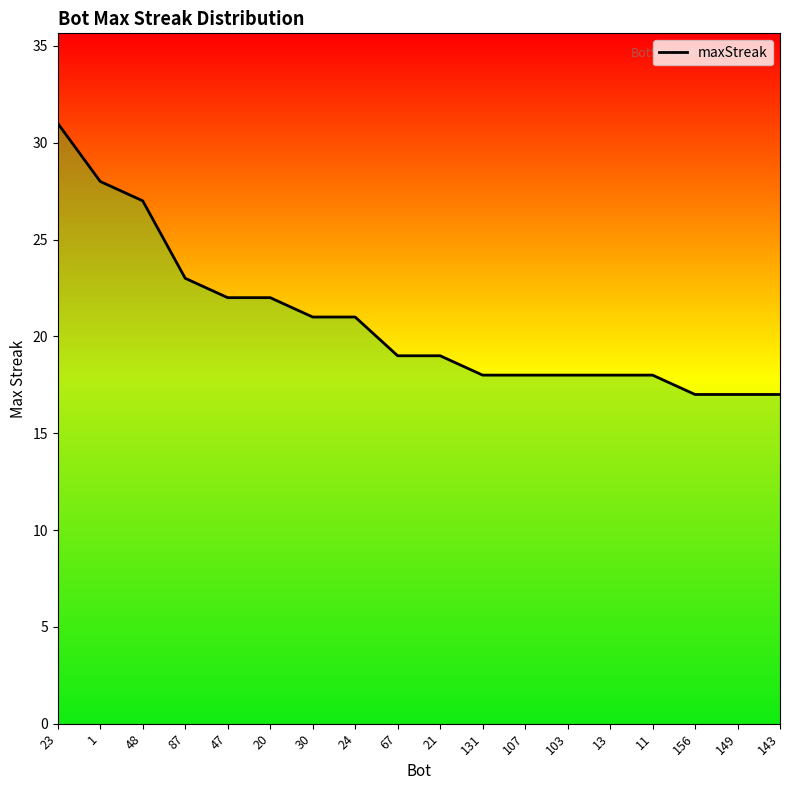

What is the maximum value shown in the chart?

31